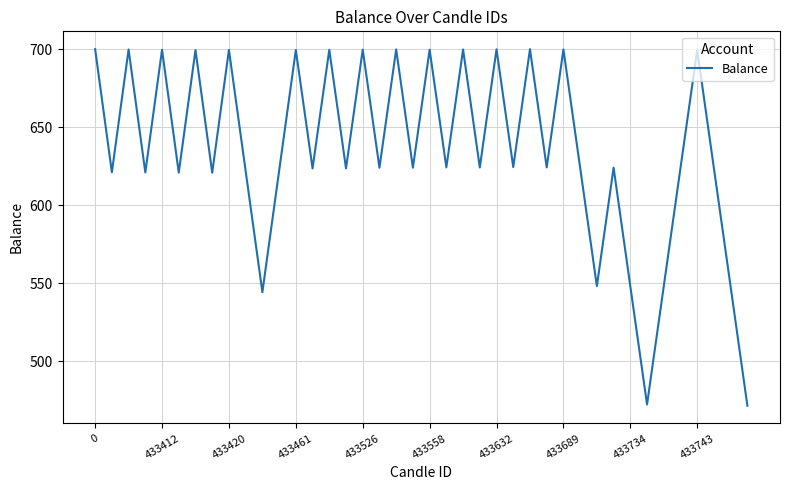

What is the difference between the maximum and minimum values?

228.6